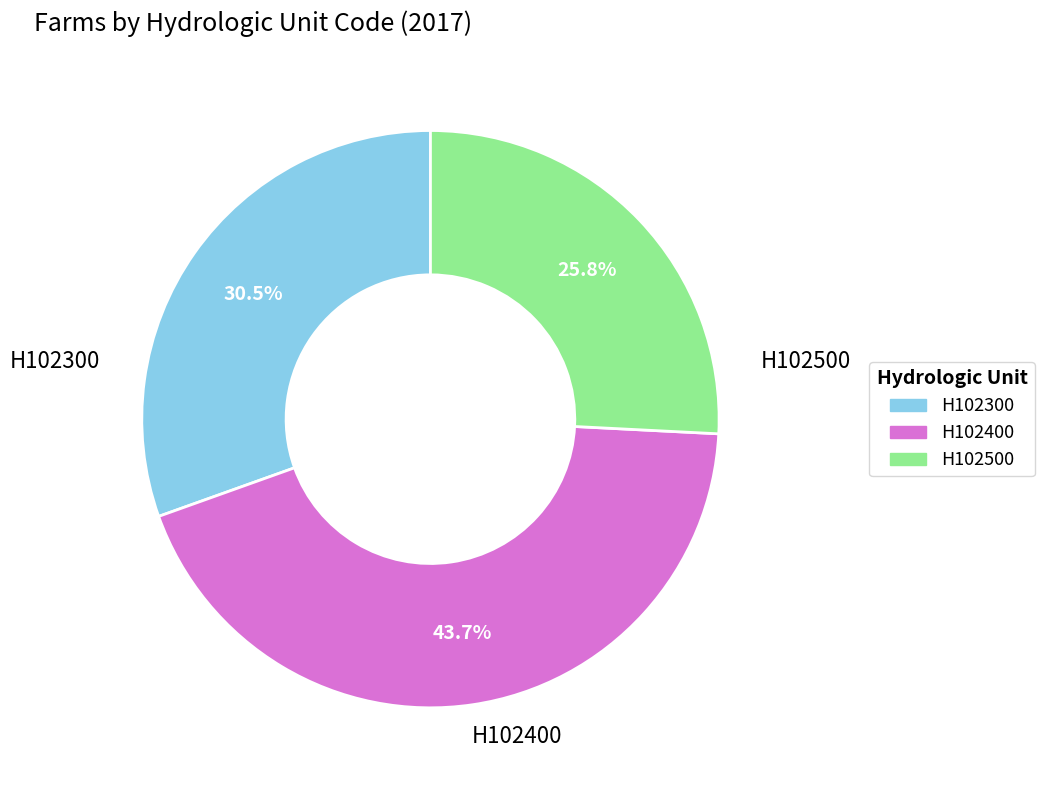

Between H102300 and H102500, which is larger?

H102300